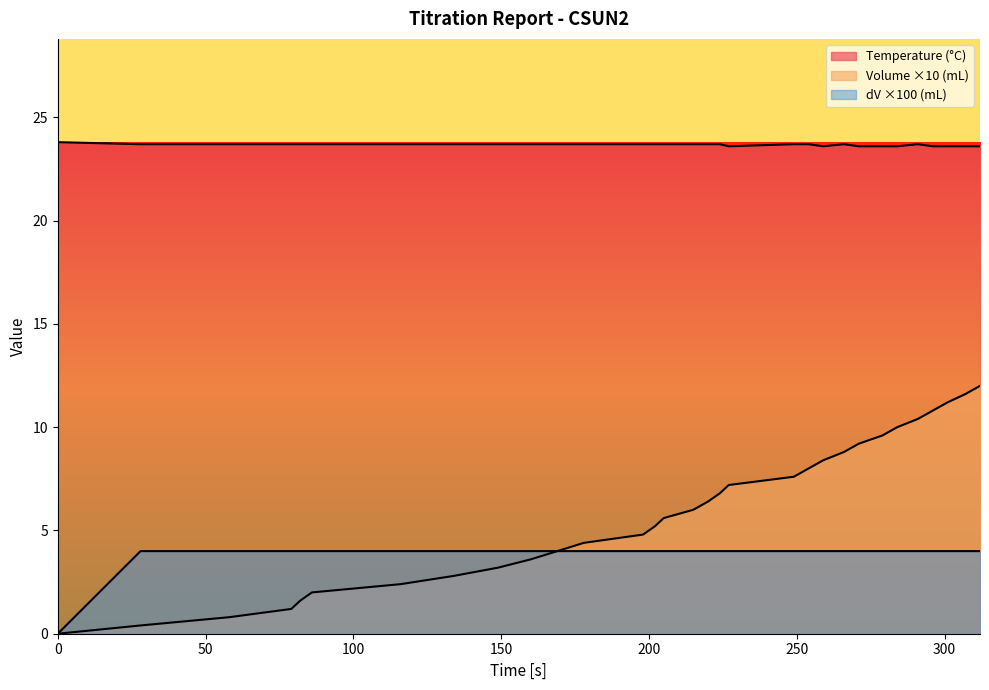

How many data points does each series have?

31